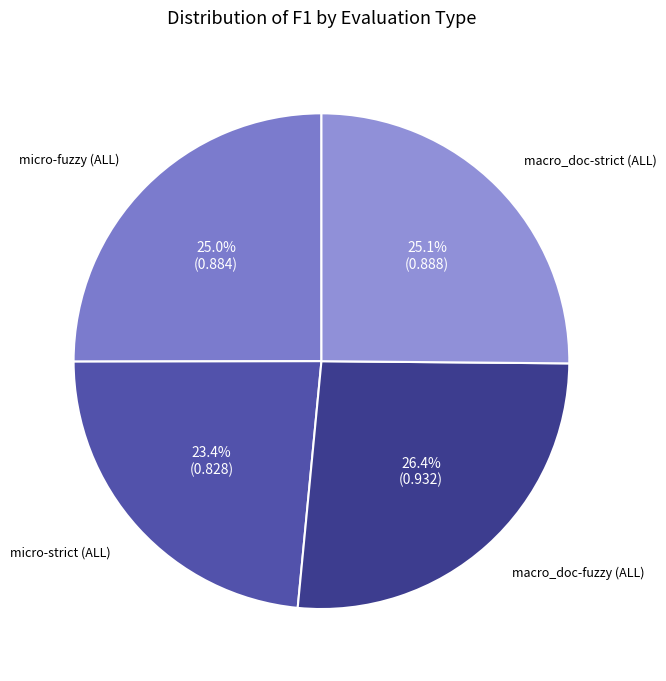

How many slices are in this pie chart?

4